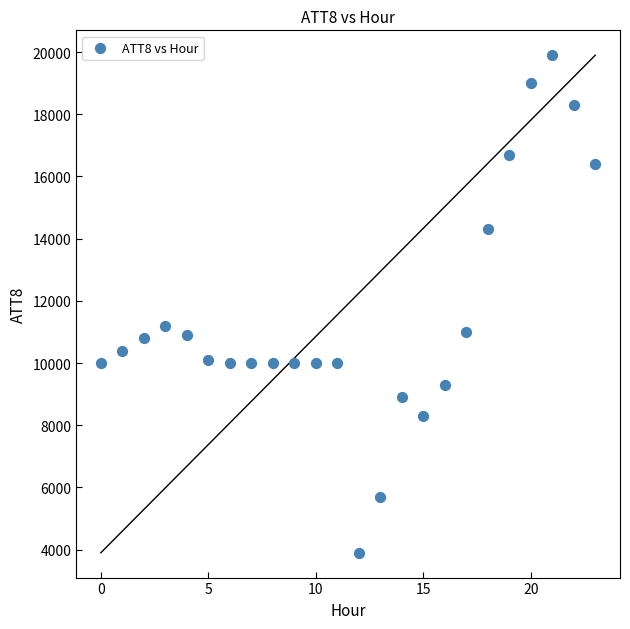

What is the range of Y values (max minus min)?

16000